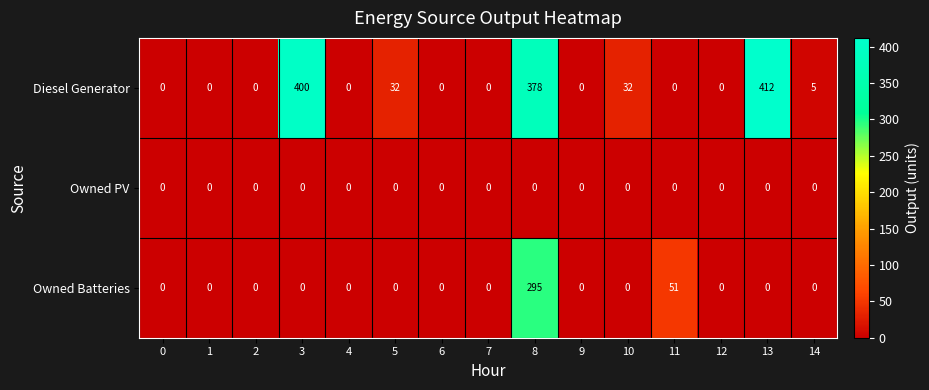

Rank the series by their maximum value, from lowest to highest.

Owned PV, Owned Batteries, Diesel Generator